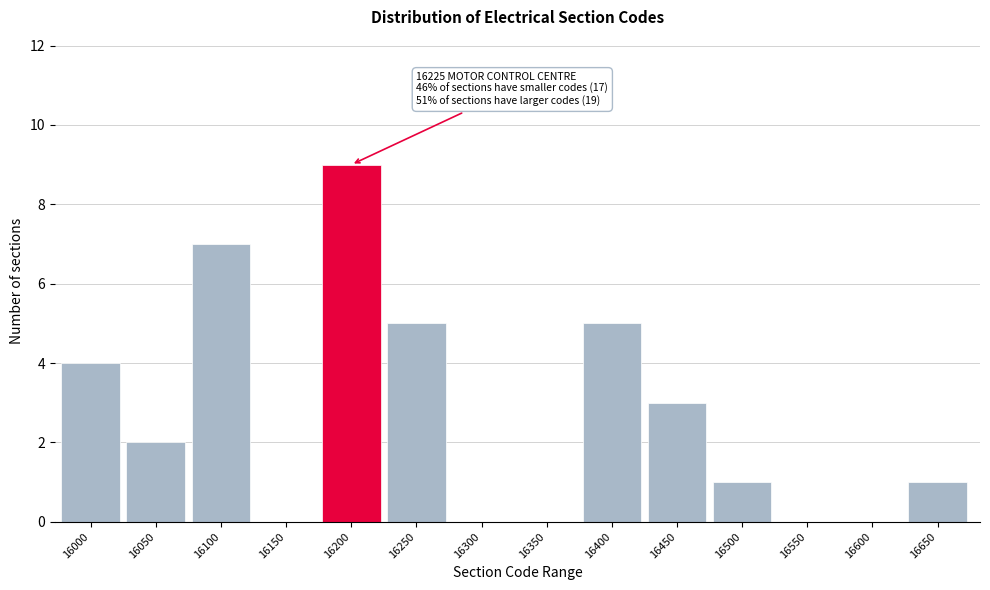

Reading left to right, transcribe all the data shown in this chart.

16000=4	16050=2	16100=7	16150=0	16200=9	16250=5	16300=0	16350=0	16400=5	16450=3	16500=1	16550=0	16600=0	16650=1